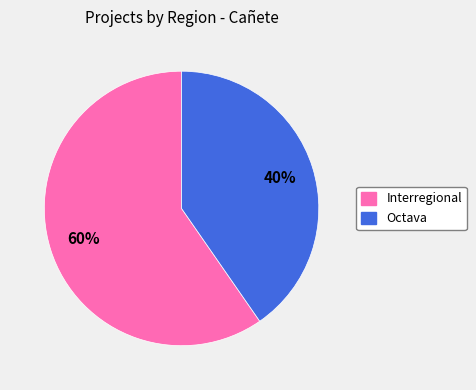

Approximately how many times larger is the value at Interregional compared to Octava?

1.5